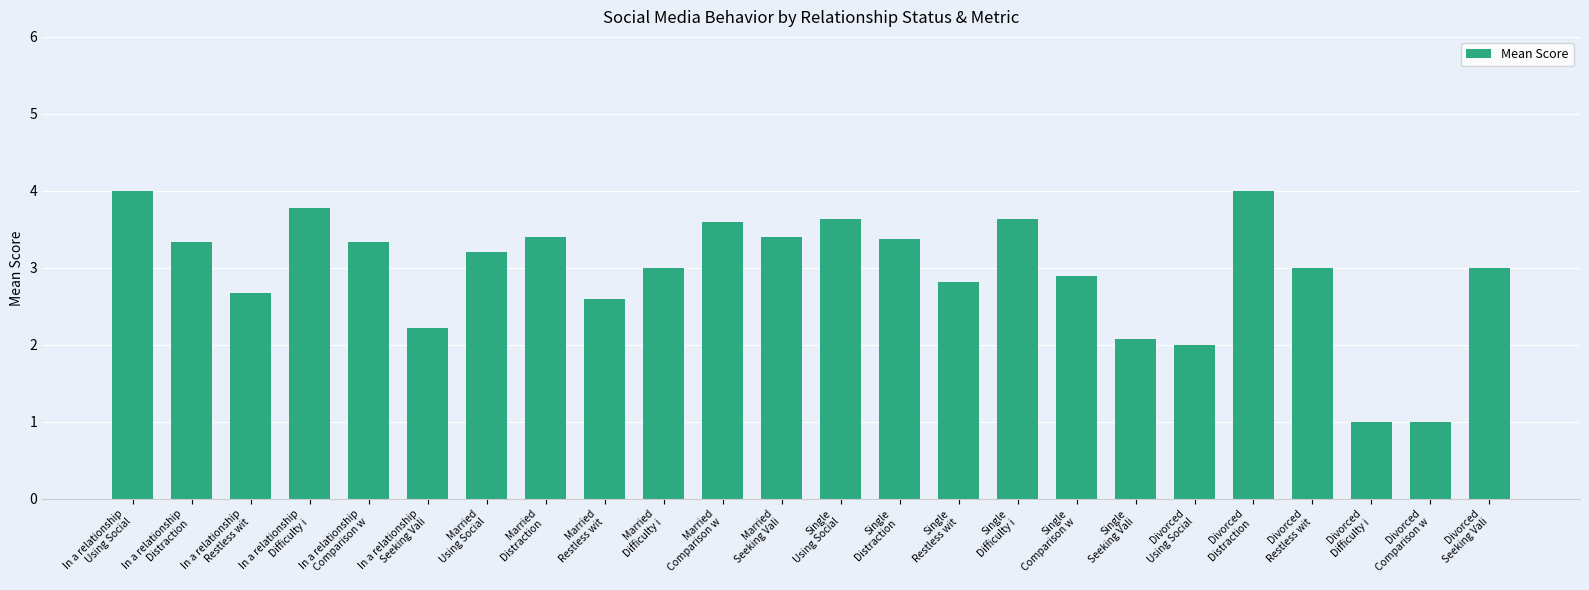

How many data points does each series have?

24